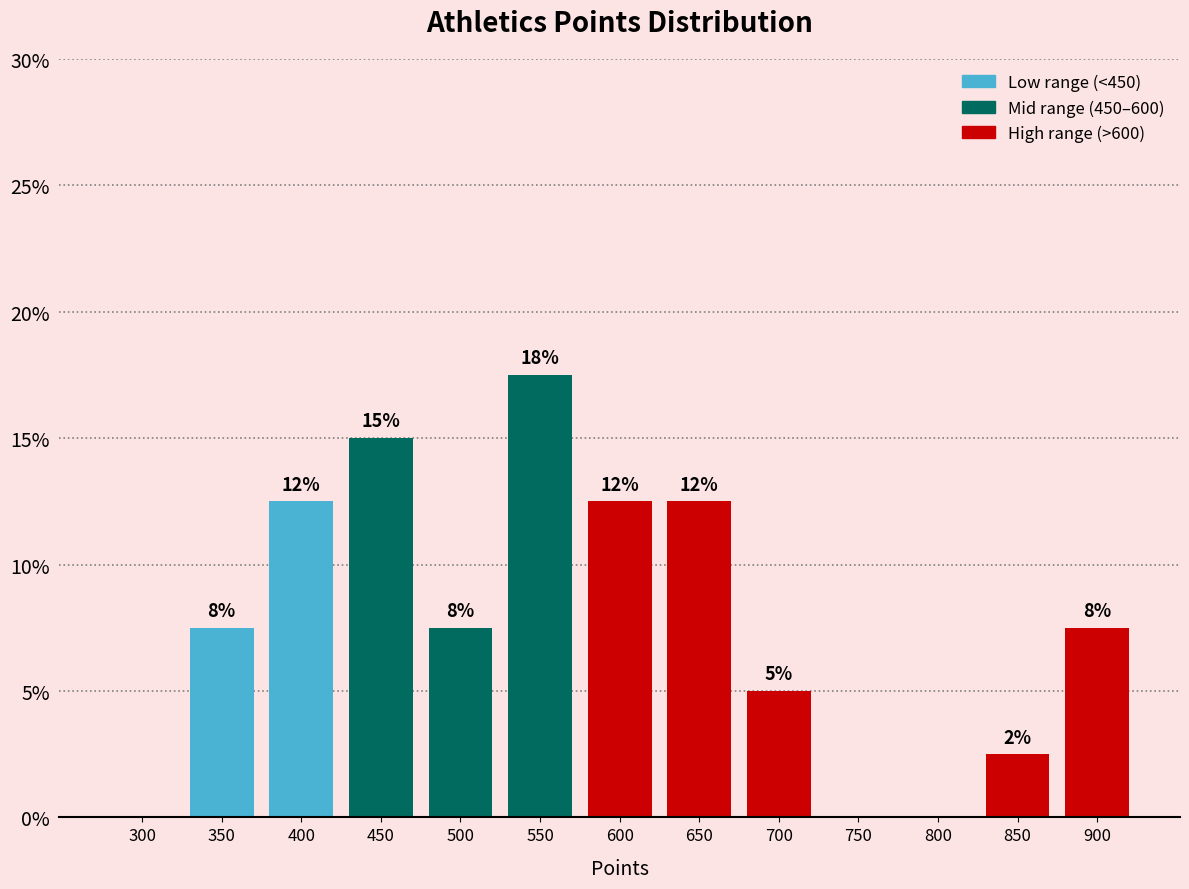

Are the bars horizontal?

No